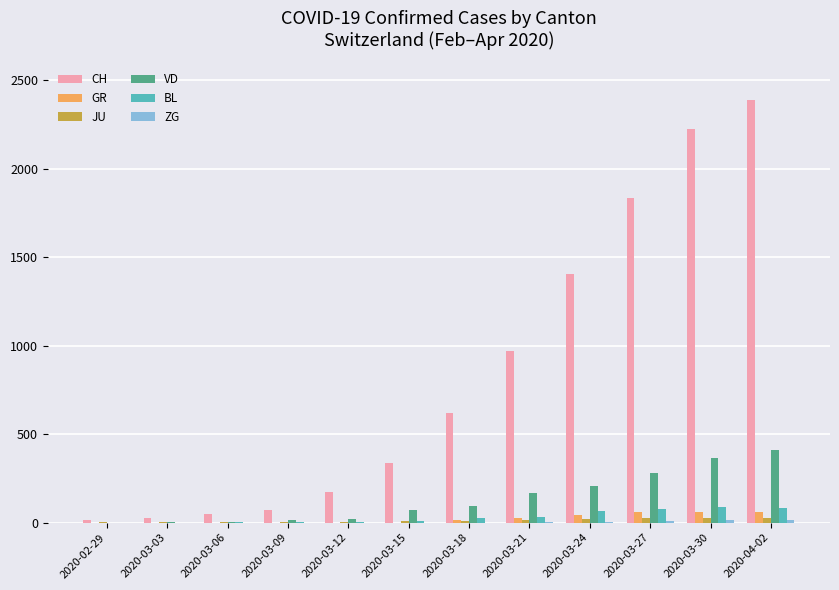

The value of CH at 2020-03-21 is 971. True or false?

True